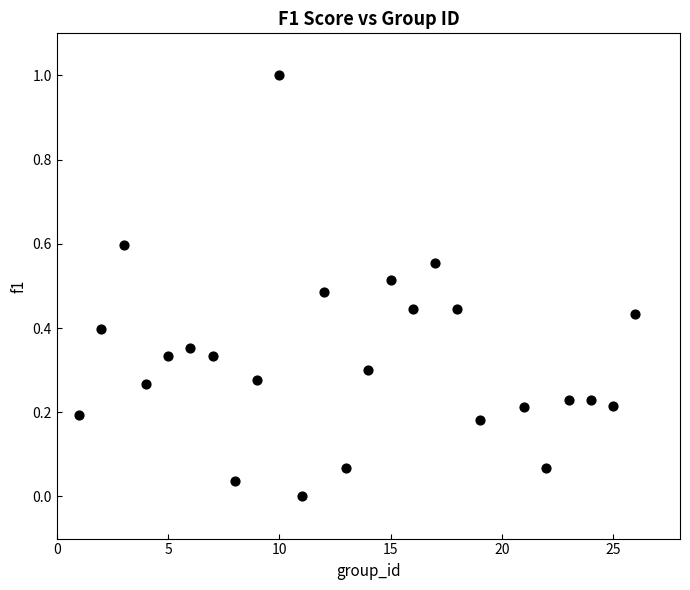

What is the range of X values (max minus min)?

25.0